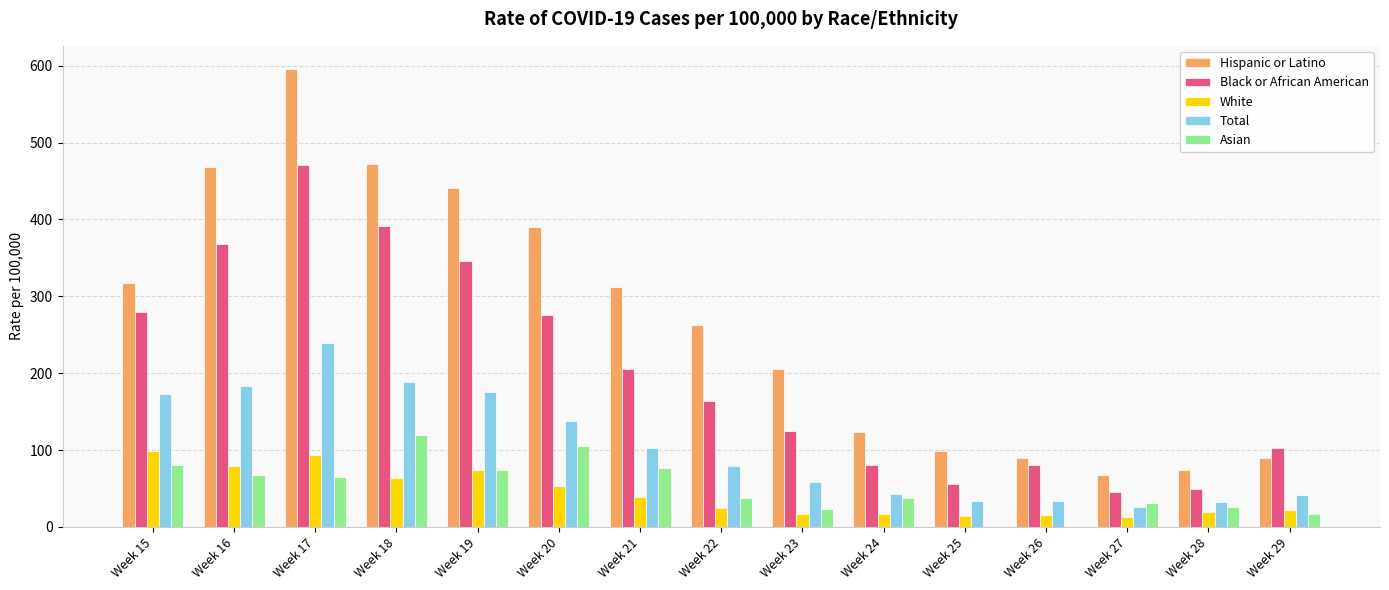

What is the average value of the Total series?

103